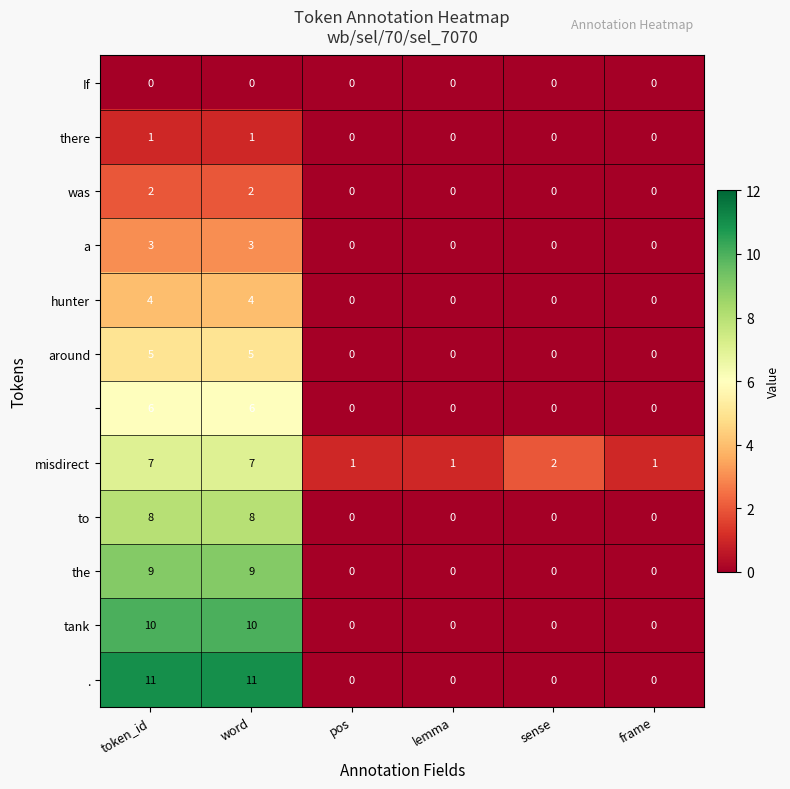

What is the maximum value shown in the chart?

11